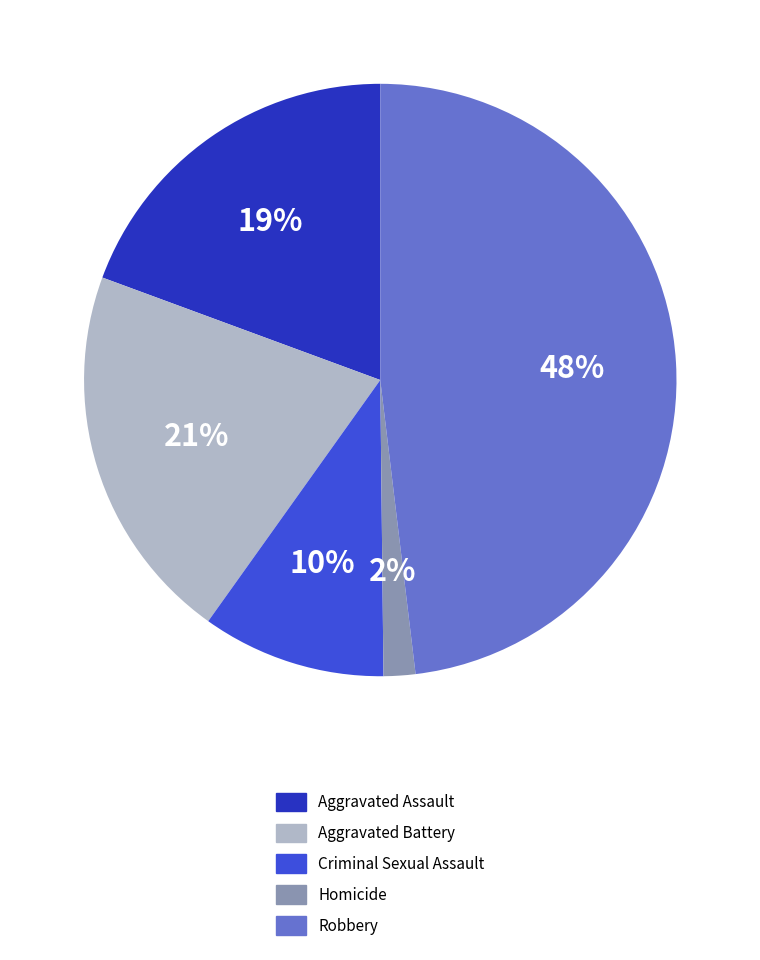

Which category has the biggest portion of the pie?

Robbery